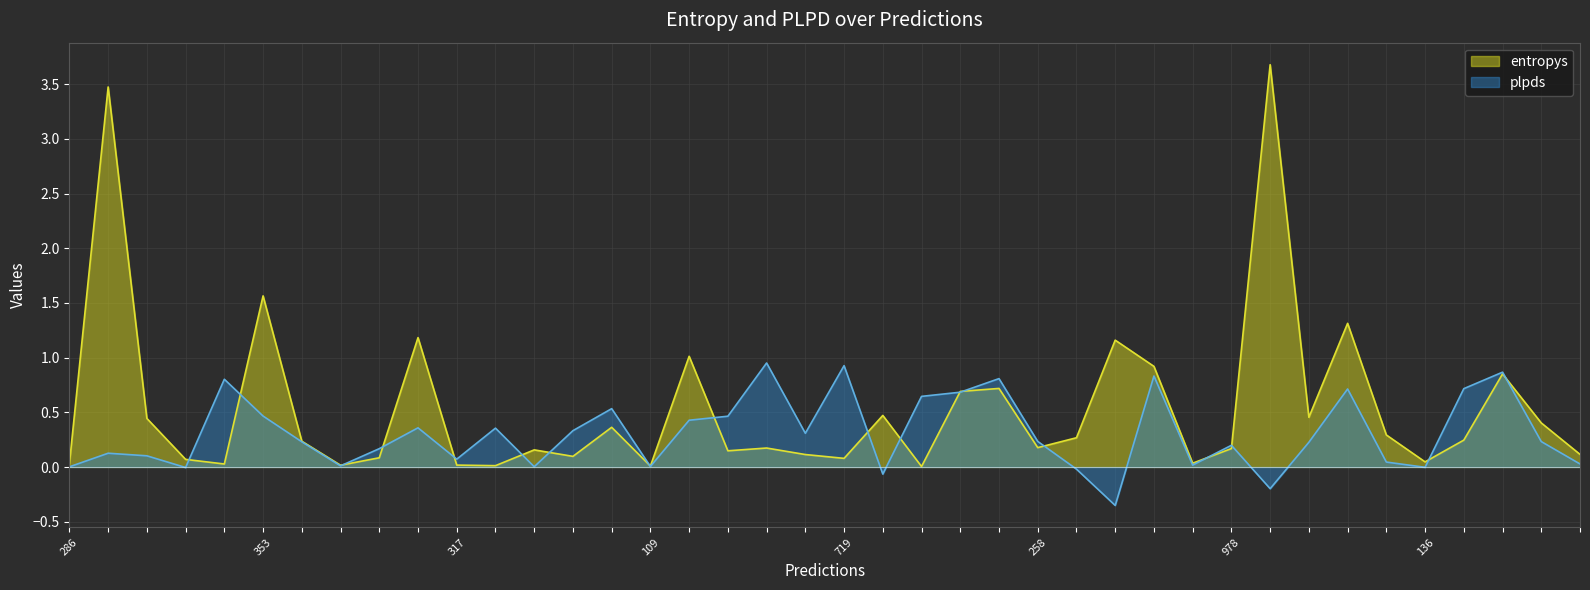

Does the chart have visible grid lines?

Yes